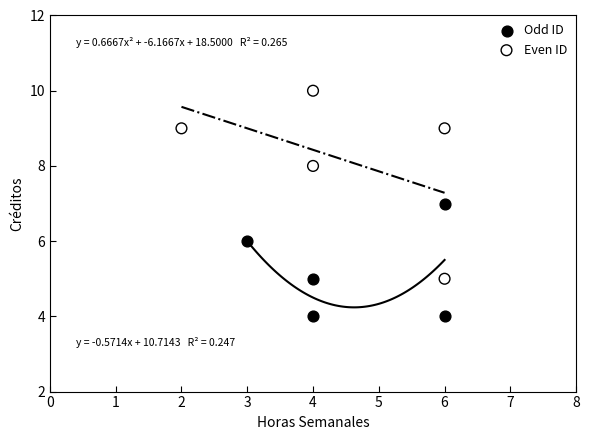

Which series reaches the maximum Y coordinate?

Even ID